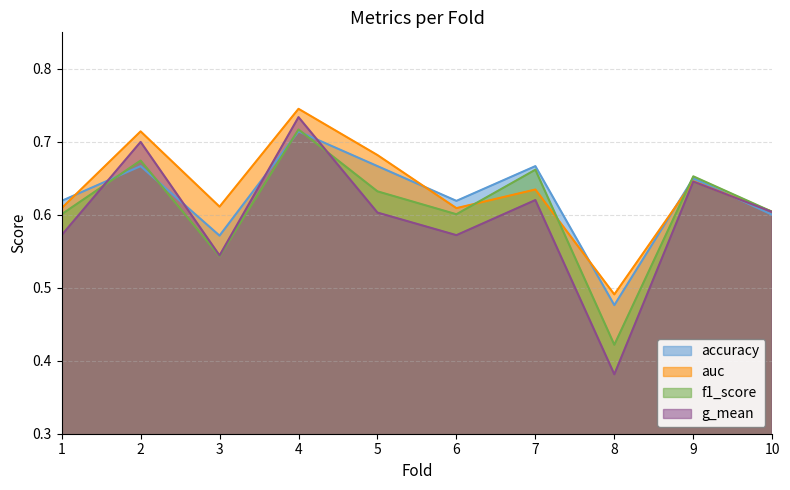

List the series in order of their peak value, highest first.

auc, g_mean, f1_score, accuracy